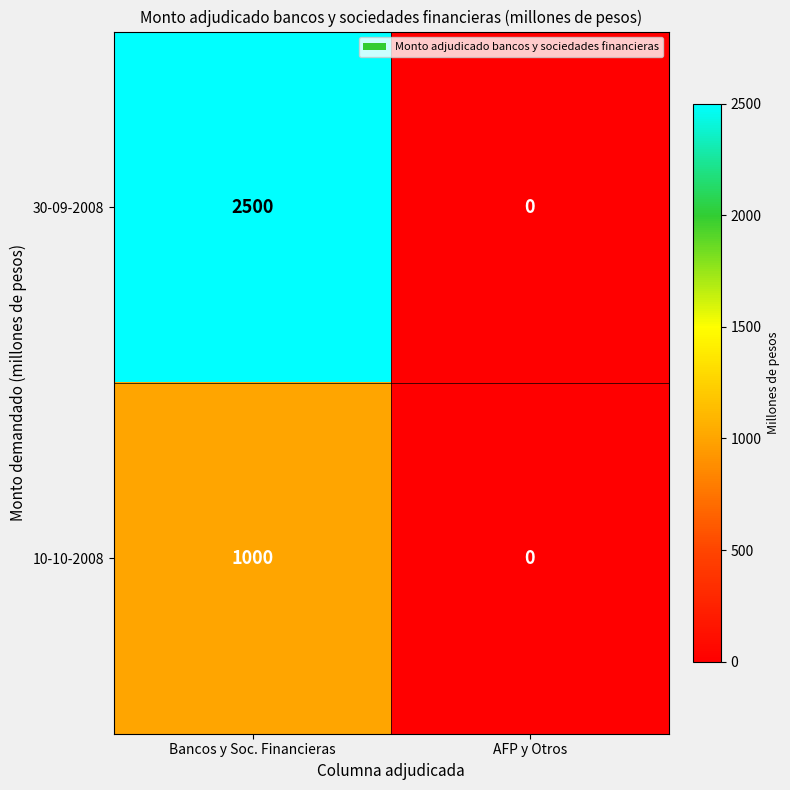

Which category has the lowest value across all series?

AFP y Otros